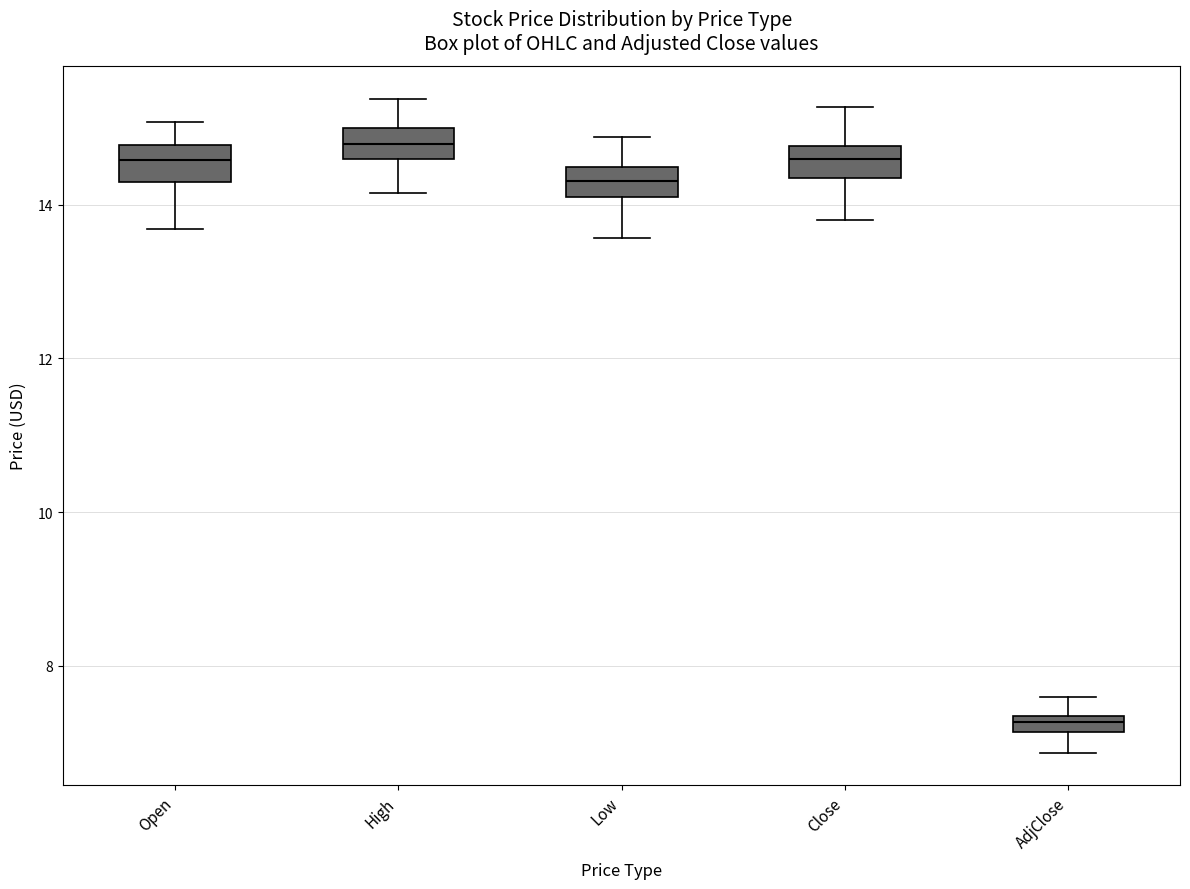

Where is the lower edge of the box for AdjClose on the y-axis? The values are not printed on the chart, so give them approximately, as read against the axis.

7.2